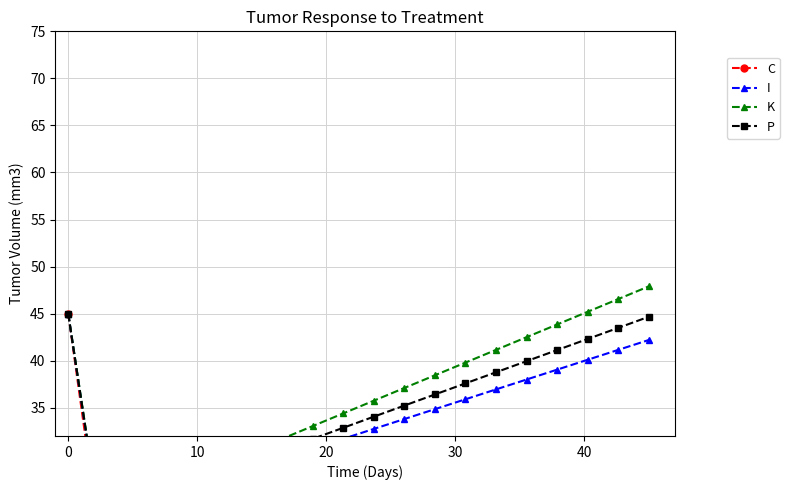

What are all the series names shown in the legend?

C, I, K, P